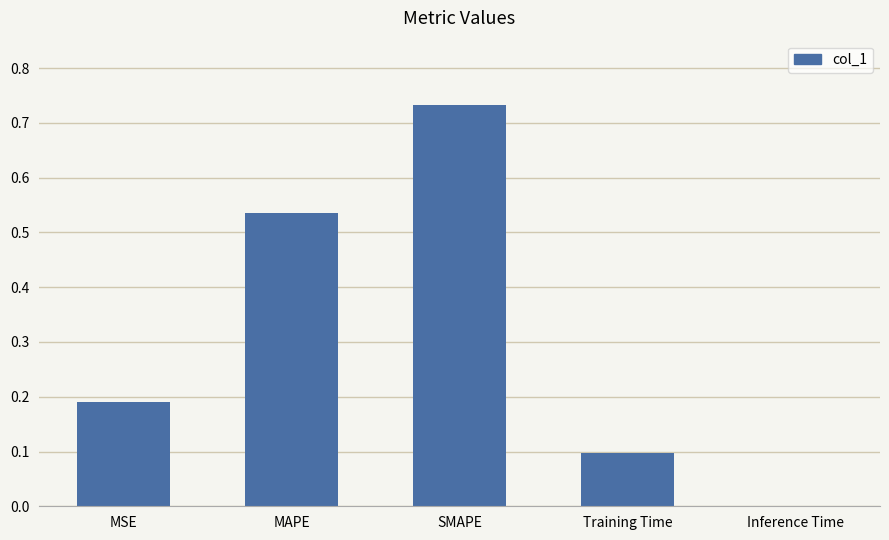

The chart shows a value of 0.0 at Inference Time. True or false?

True